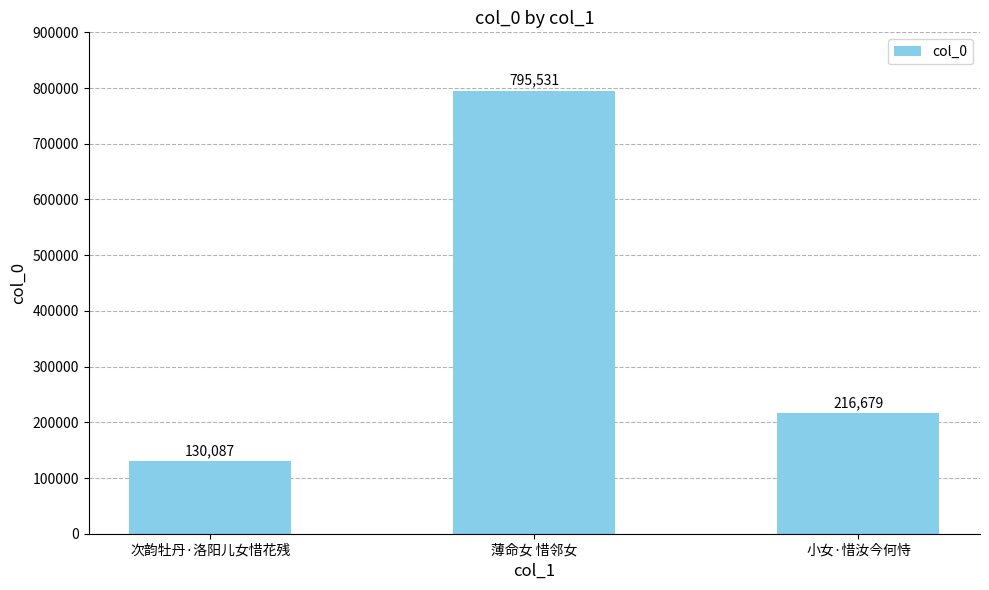

How many values are below 216679?

1